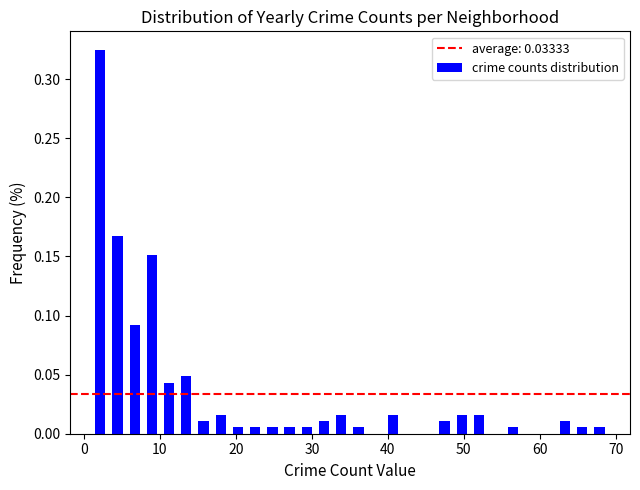

Around what value on the x-axis is the tallest bar? Give the approximate position of its centre, as read against the axis.

2